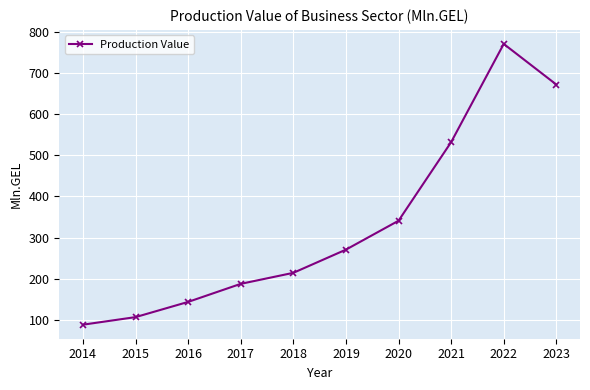

Where is the first local maximum?

2022